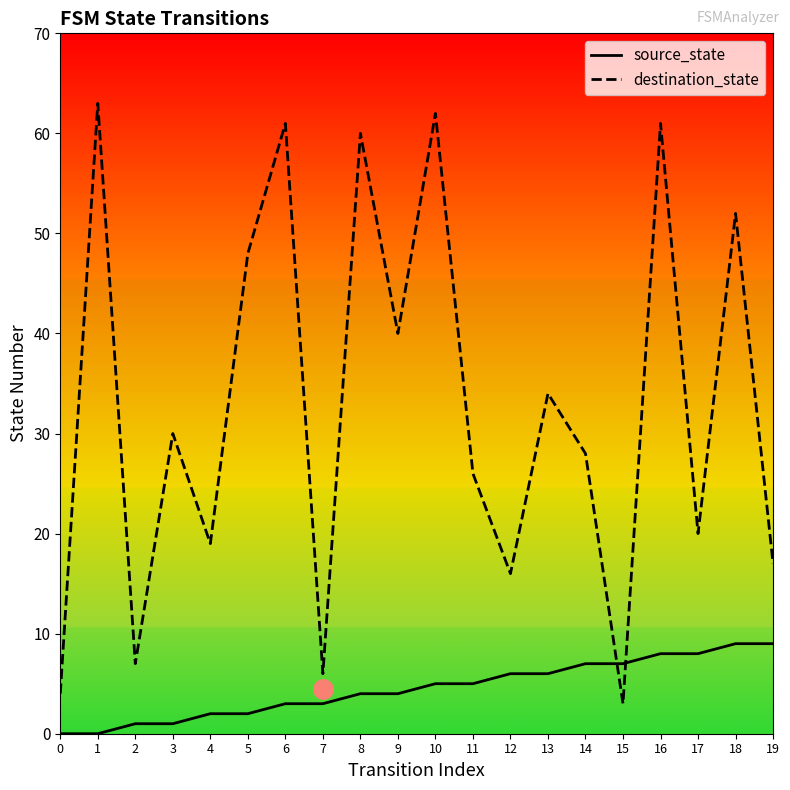

List the series in order of their peak value, lowest first.

source_state, destination_state